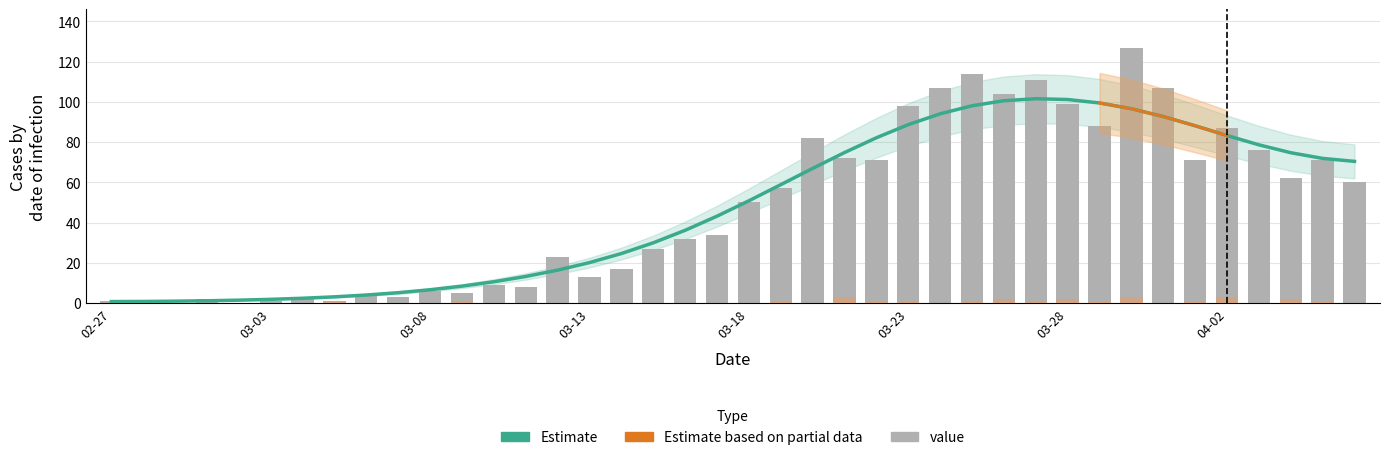

Which category has the lowest value in the not-confirmed series?

02-27